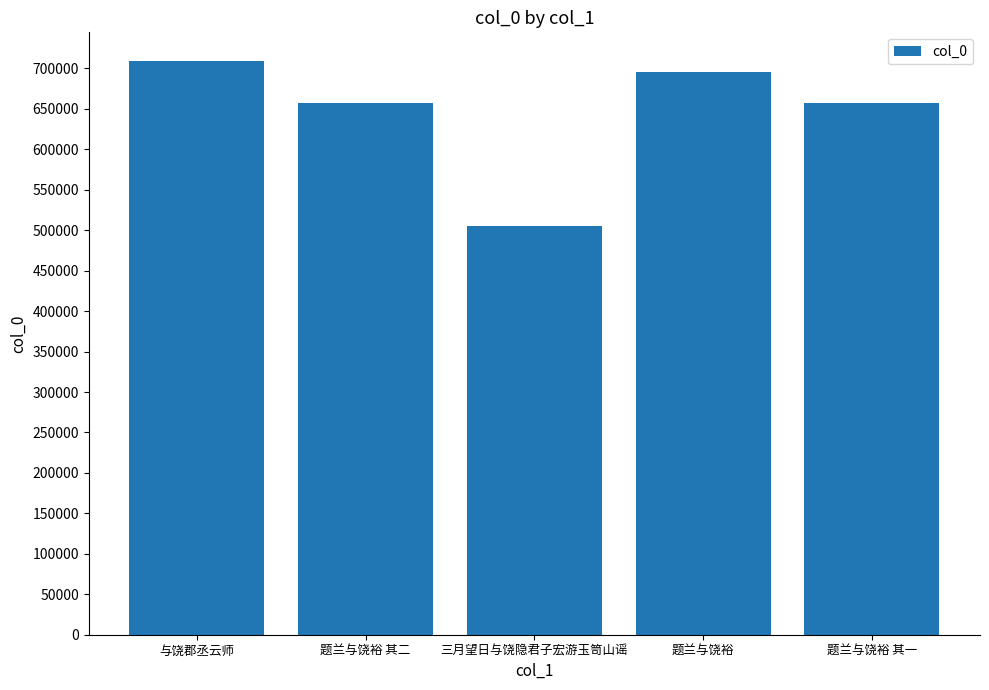

What value does the data have at 题兰与饶裕 其一, to the nearest 10?

656870